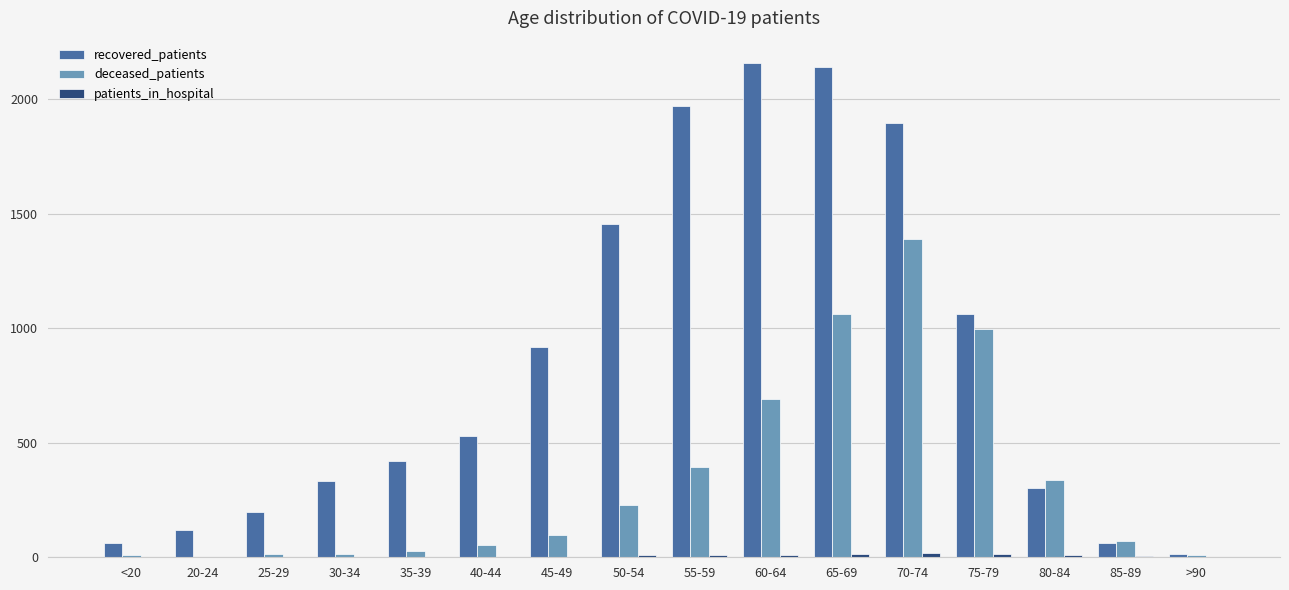

True or false: deceased_patients has a value of 693 at 60-64.

True